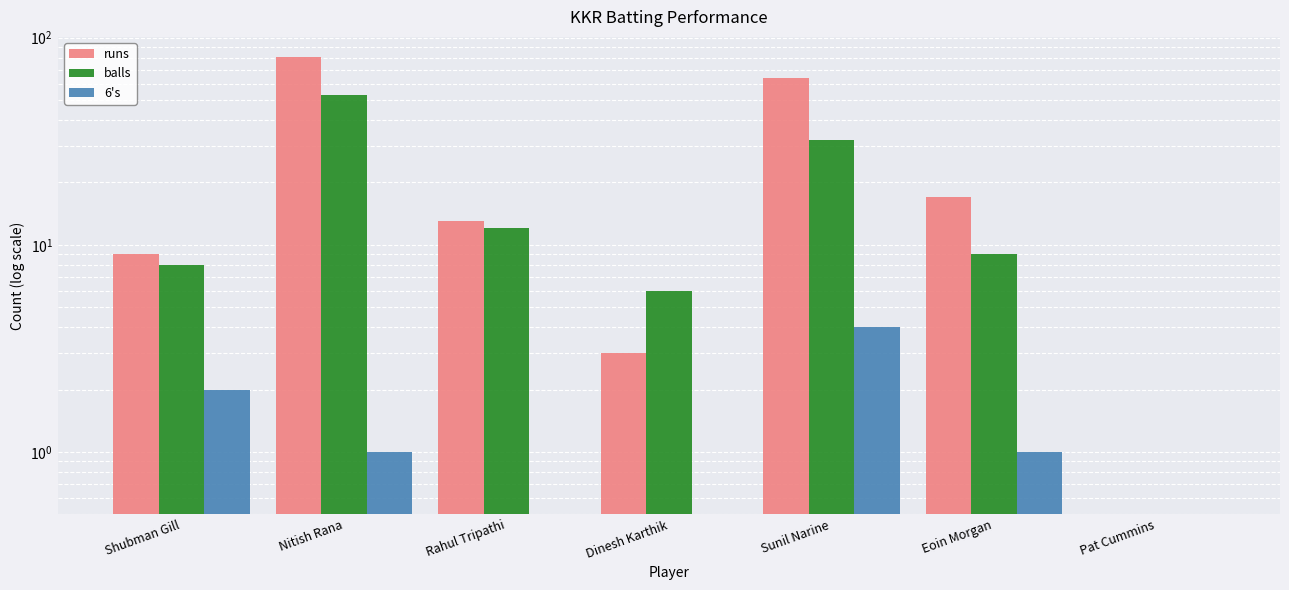

How many bars are there in each group?

3